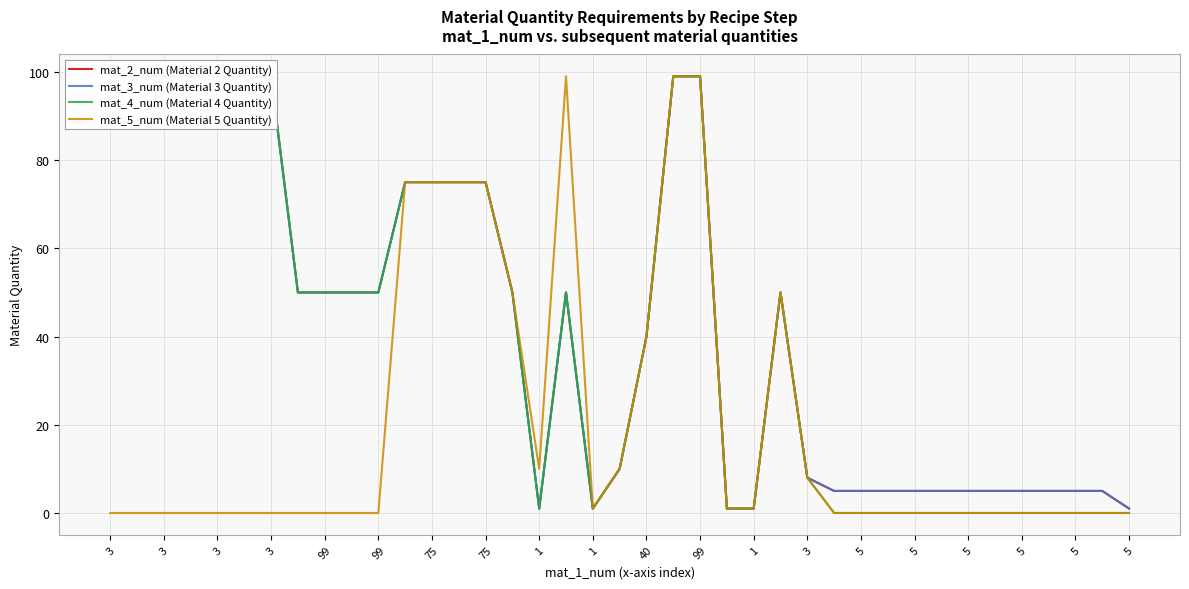

The mat_5_num (Material 5 Quantity) series shows -68 at 5. True or false?

False